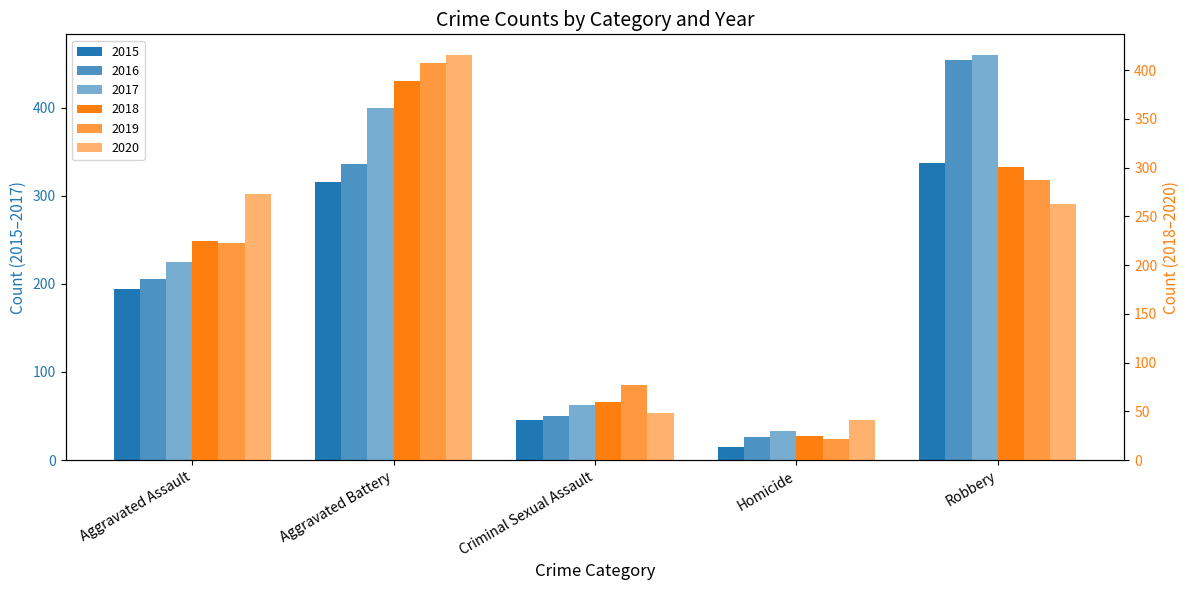

At how many categories does at least one series exceed 128?

3